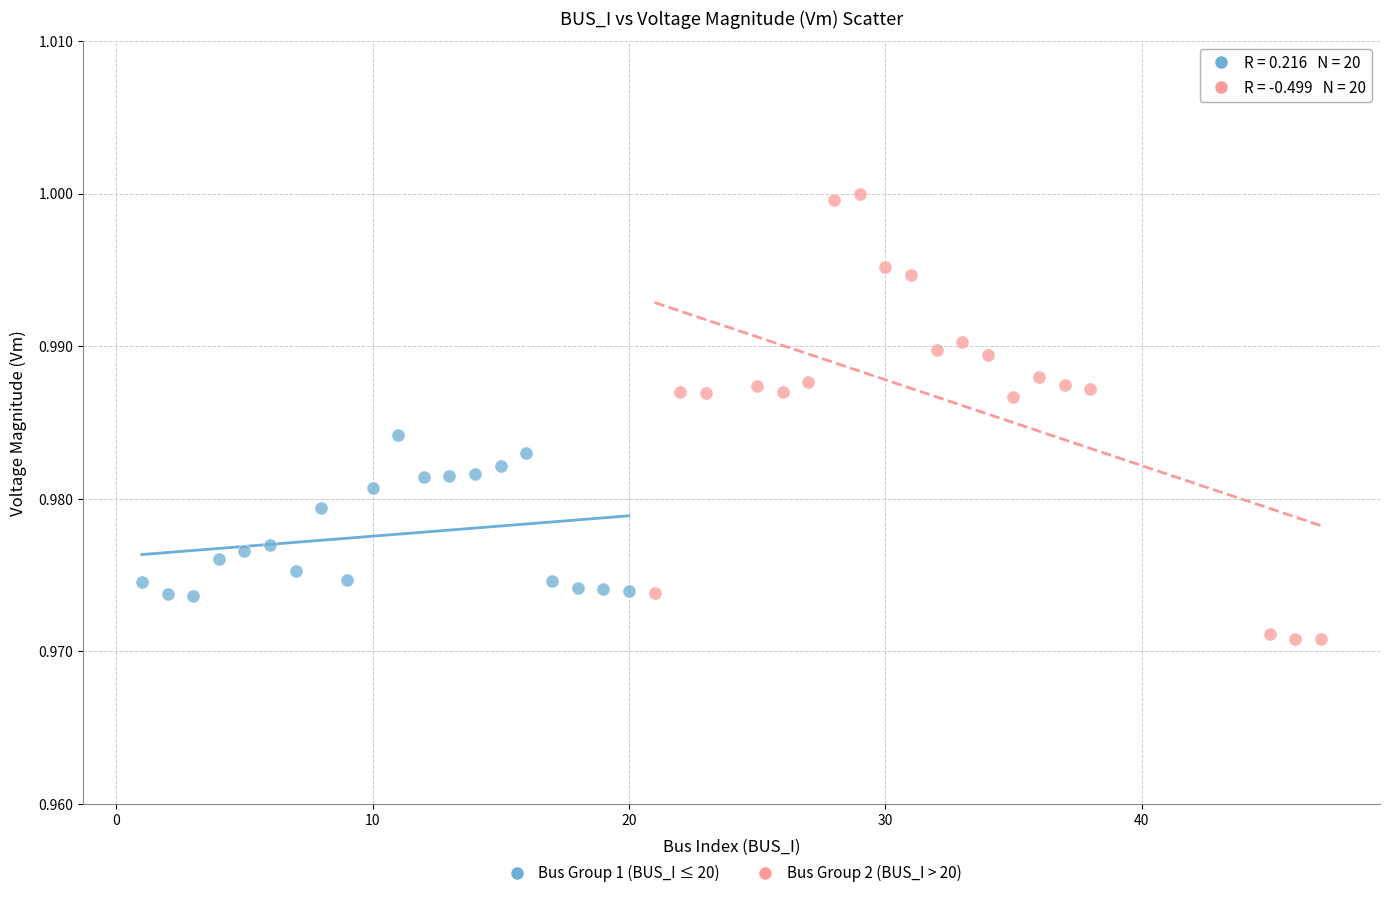

Which series has the widest spread of Y values?

Bus Group 2 (BUS_I > 20)